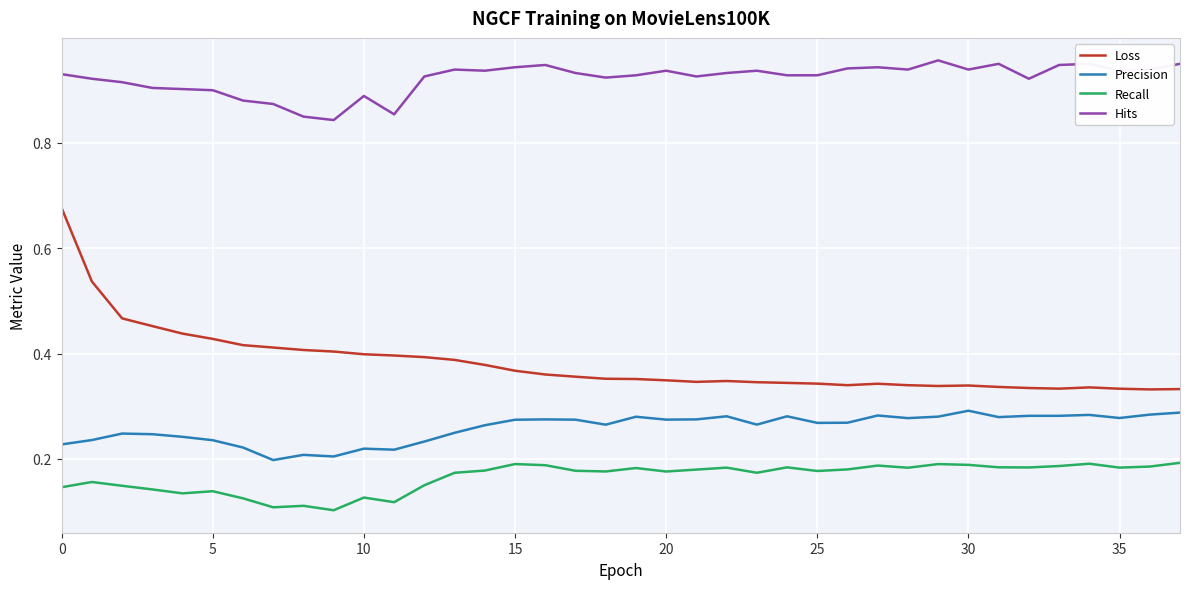

True or false: Loss and Hits cross at least once.

False